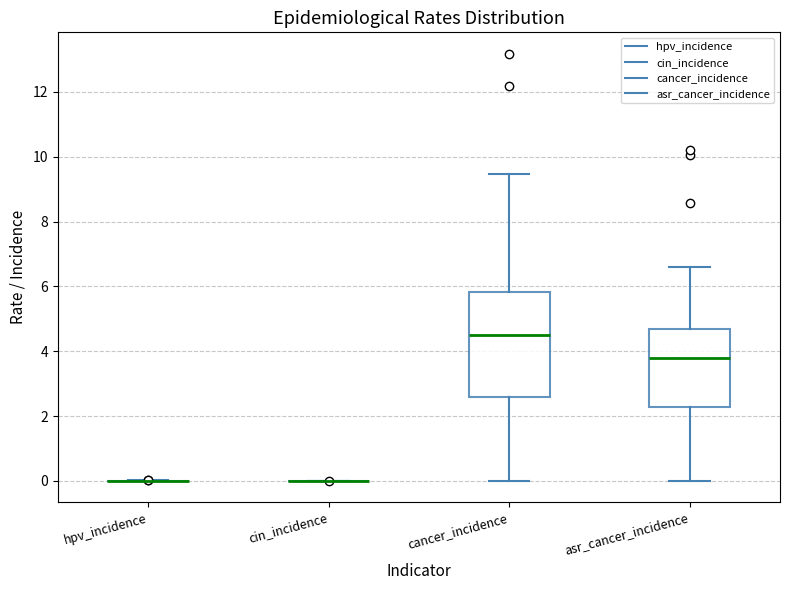

Comparing the boxes themselves (not the whiskers), which one is the tallest?

cancer_incidence